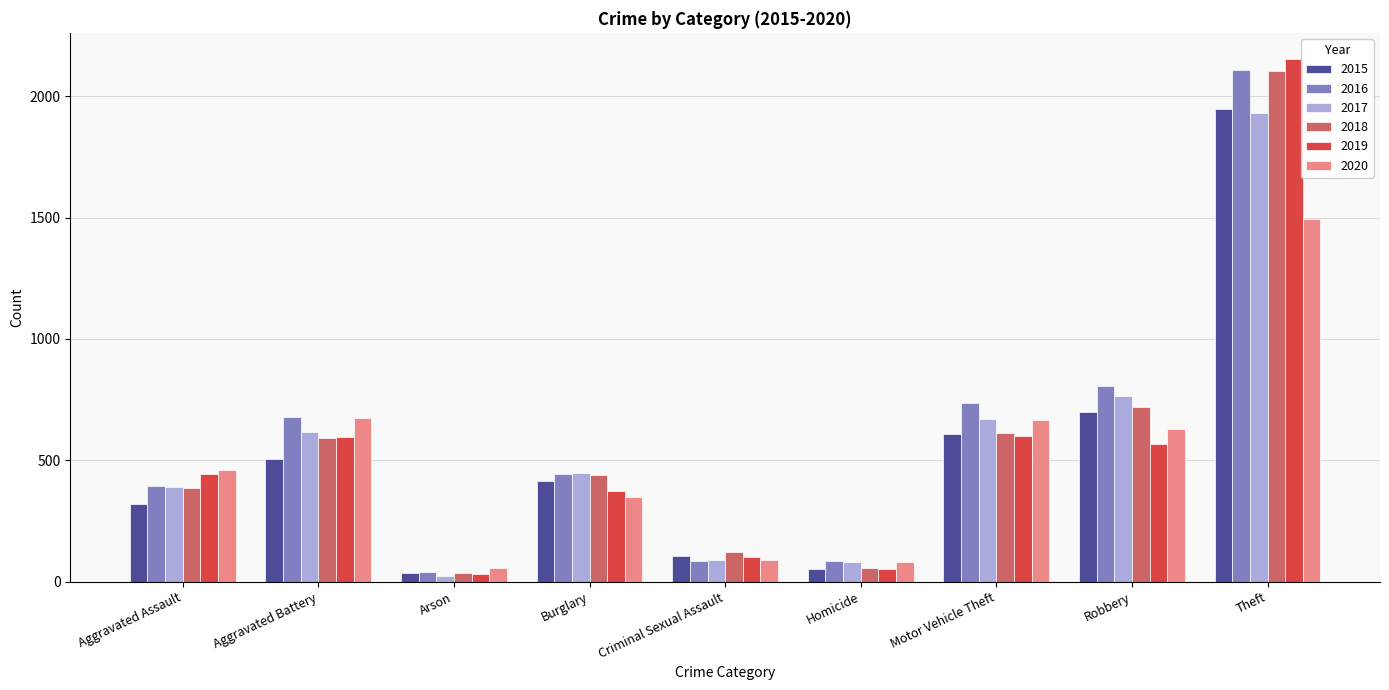

The value of 2020 at Aggravated Assault is 244. True or false?

False